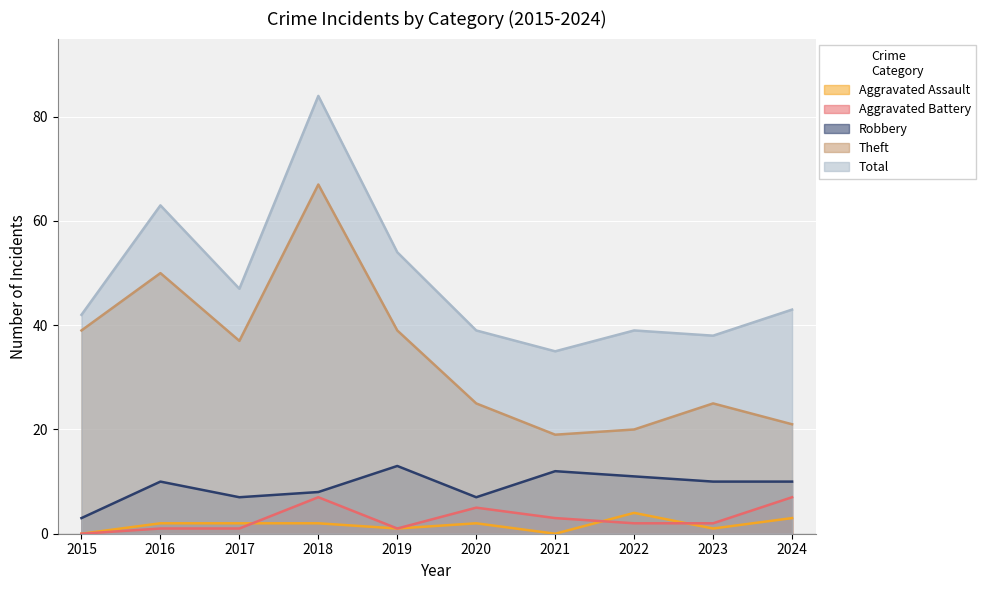

What is the difference between the maximum and minimum values in the Aggravated Battery series?

7